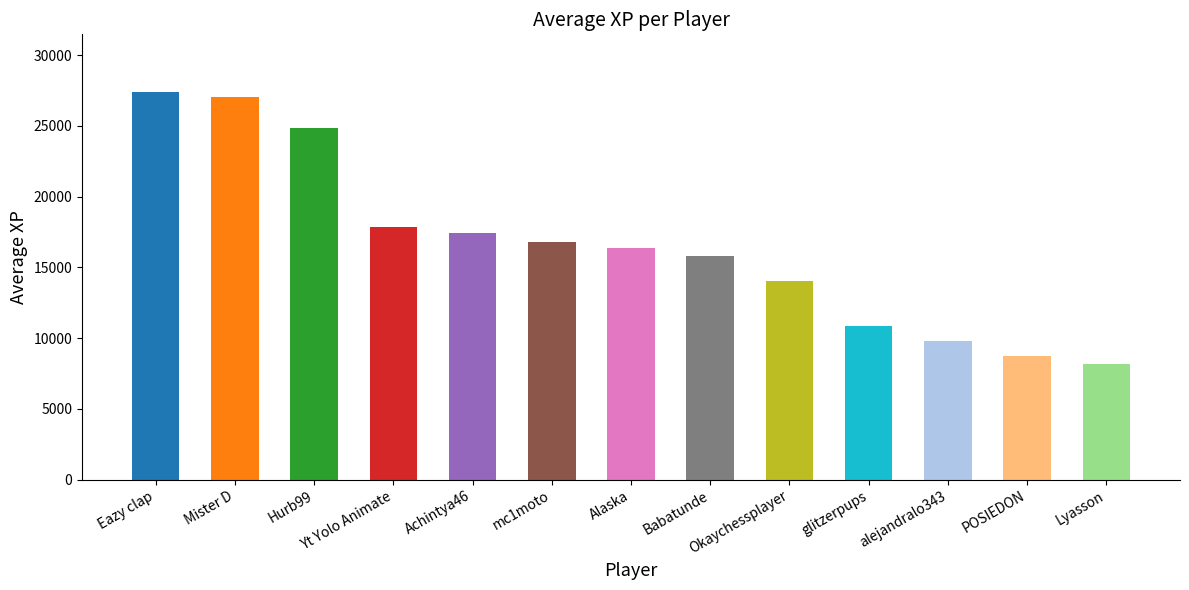

What is the difference between the maximum and minimum values?

19166.3